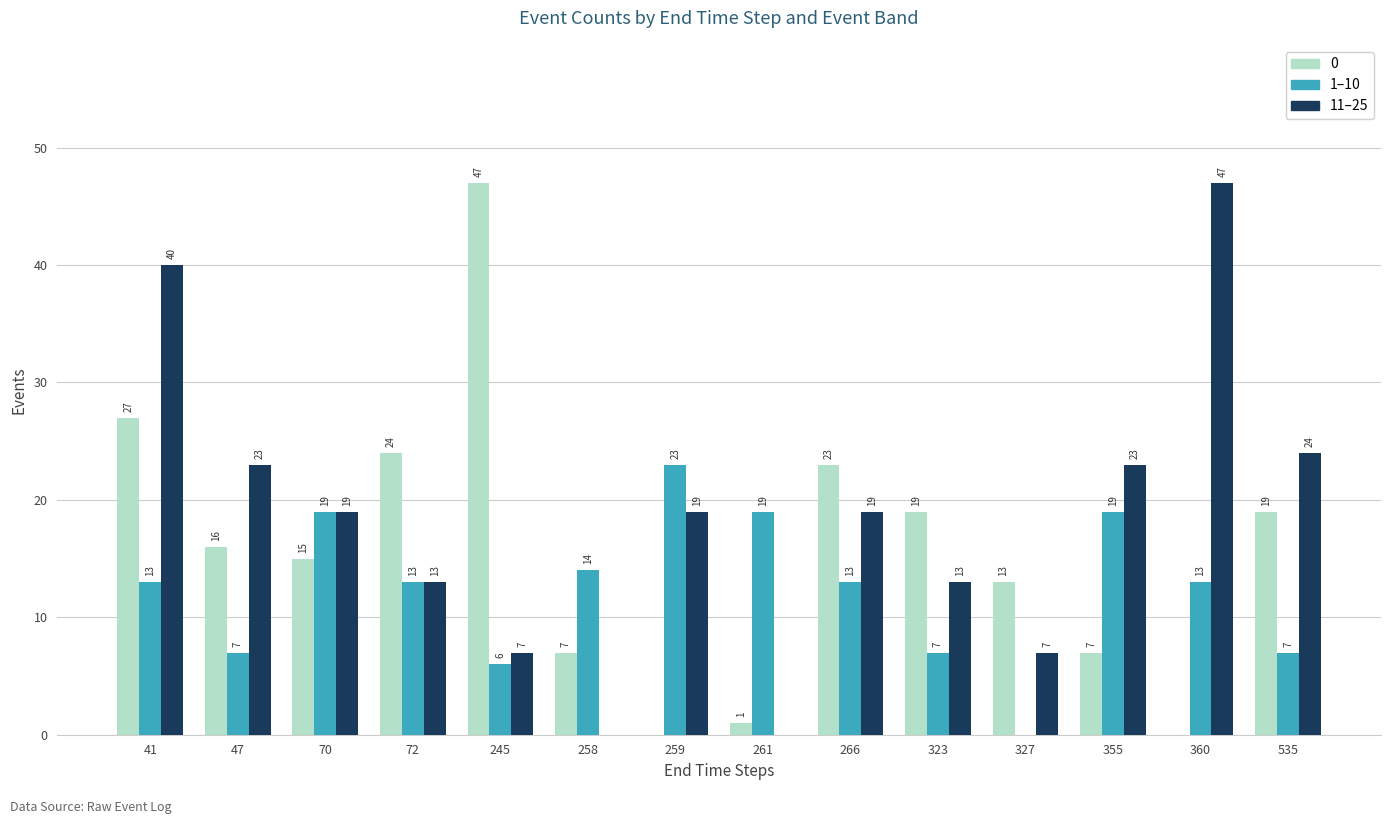

What is the sum of all 1–10 values?

173